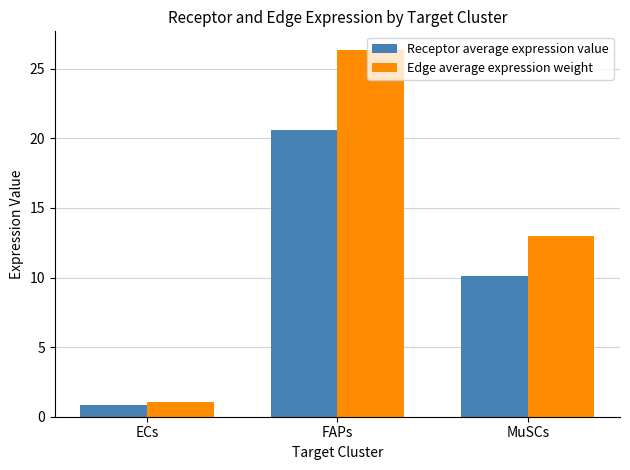

Are the bars horizontal?

No